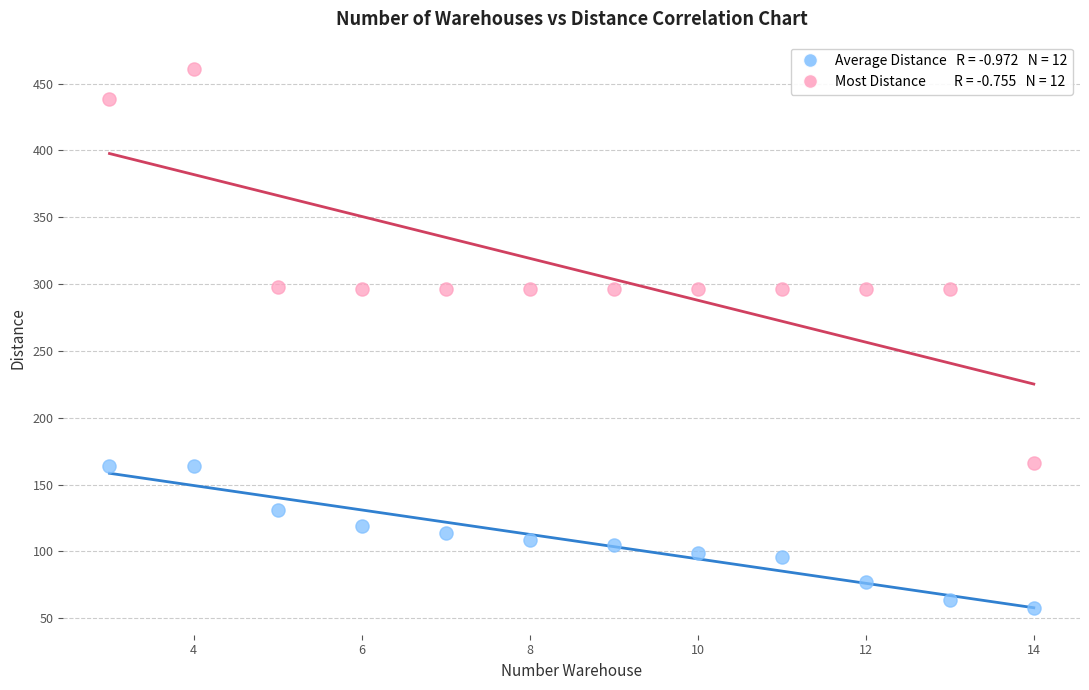

Across all data points, what is the range of Y values (max minus min)?

403.3